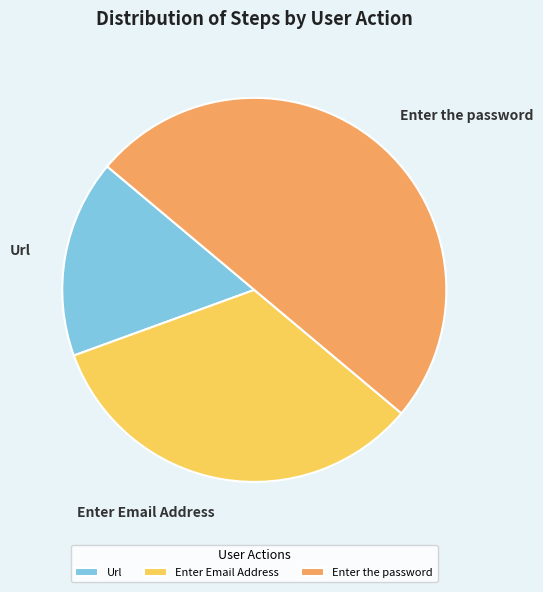

Approximately how many times larger is the value at Enter Email Address compared to Enter the password?

0.7